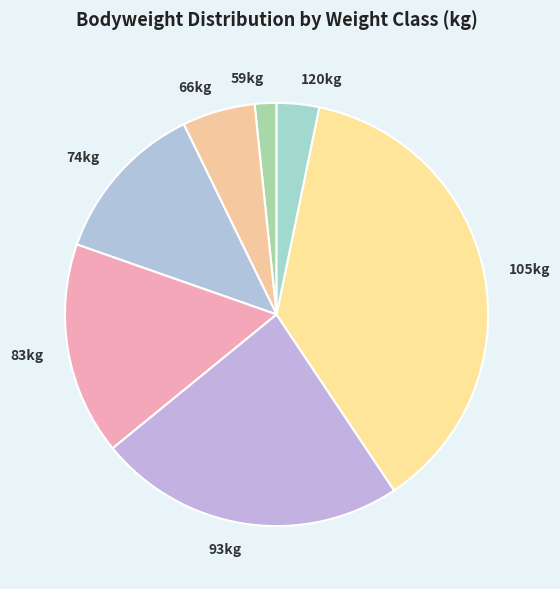

Does 120kg represent more than half of the total?

No